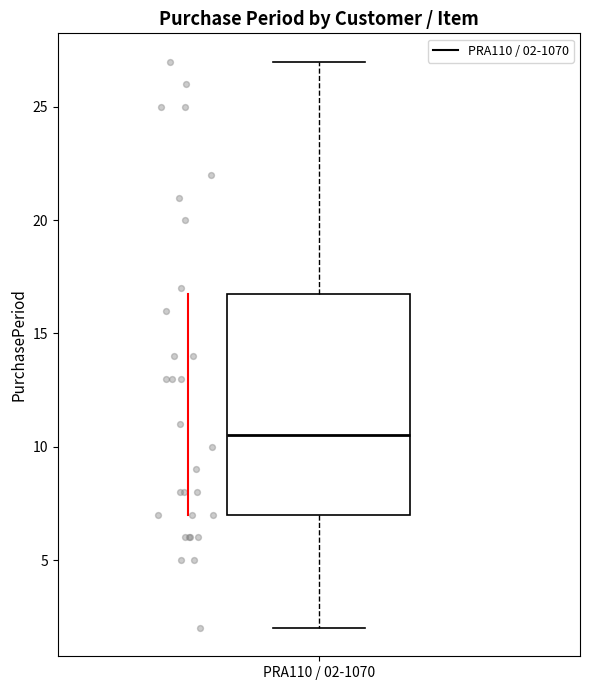

Transcribe this box plot: give where the median line is, the range the box spans, and where the two whiskers end, as read against the y-axis. The values are not printed on the chart, so give them approximately, as read against the axis.

median 10.5, box 7.0 to 17.0, whiskers 2.0 to 27.0